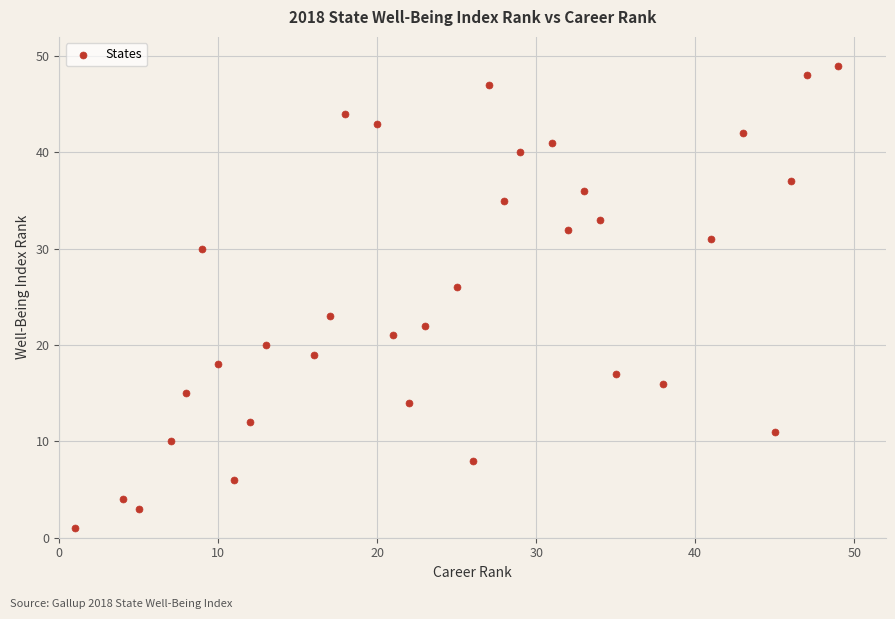

What is the range of X values (max minus min)?

48